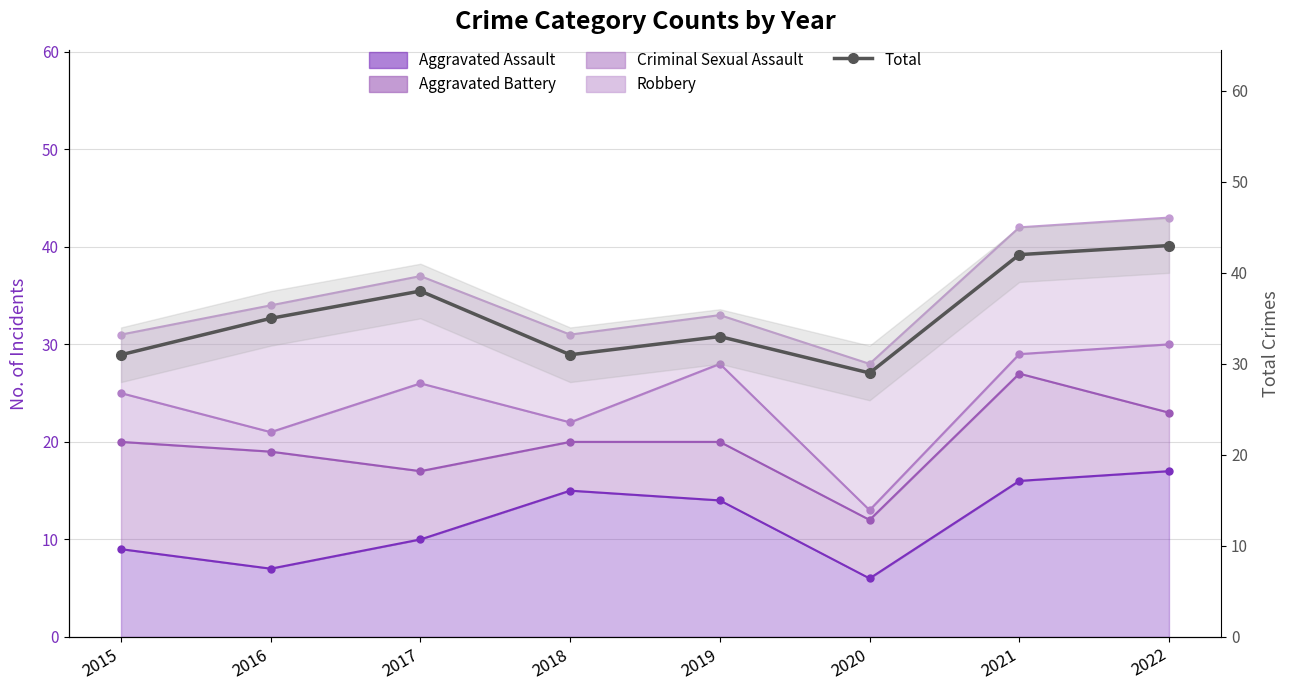

At which category does the data reach its first local peak?

2017